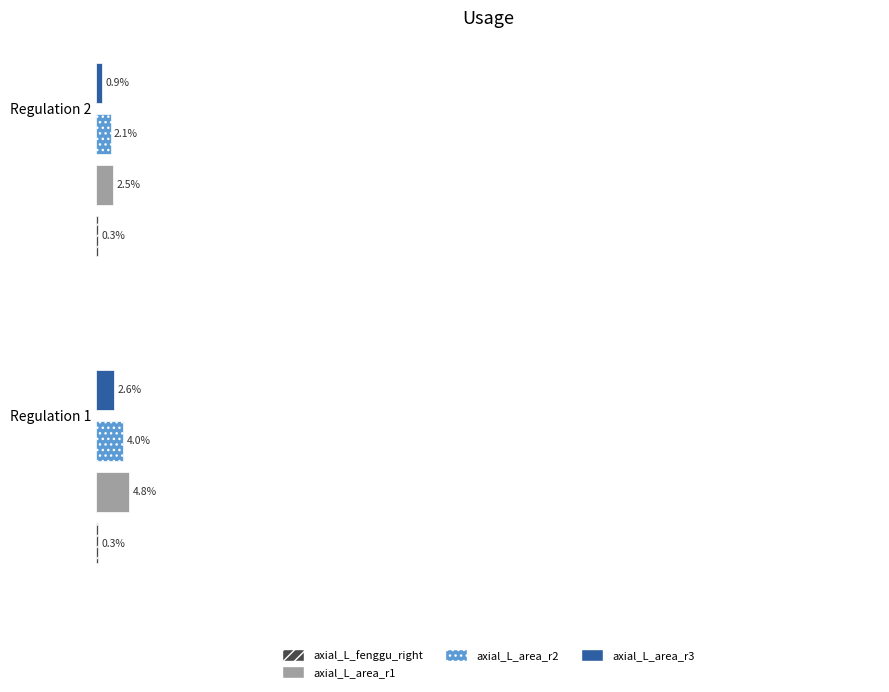

Which series changed the most between Regulation 1 and Regulation 2?

axial_L_area_r1